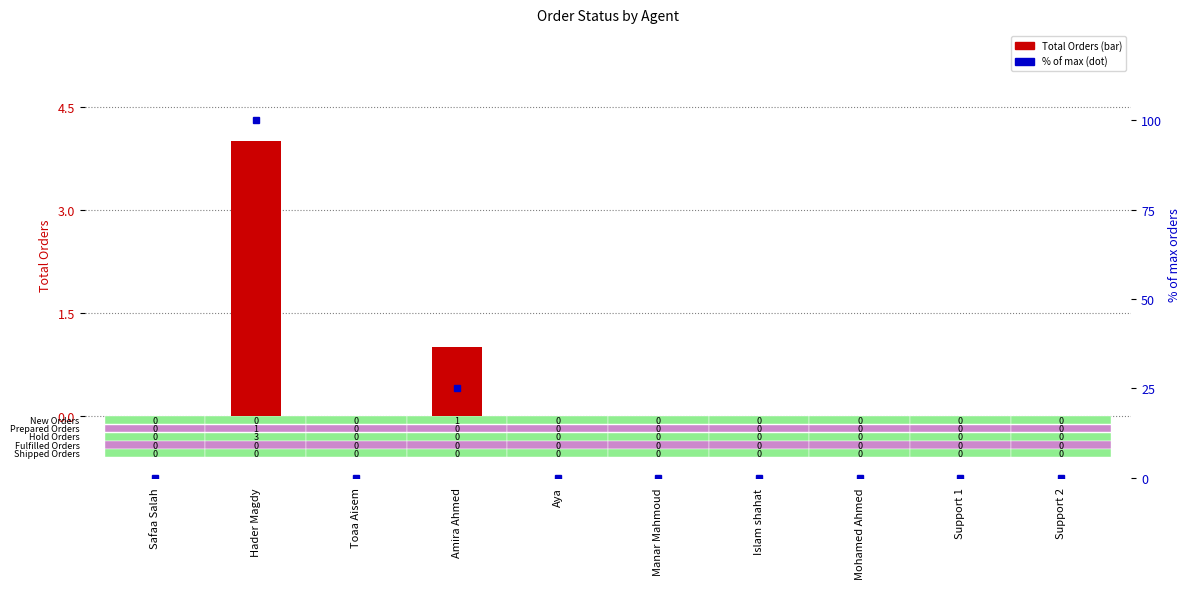

Reading left to right, transcribe all the data shown in this chart.

Total Orders: Safaa Salah=0	Hader Magdy=4	Toaa Aisem=0	Amira Ahmed=1	Aya=0	Manar Mahmoud=0	Islam shahat=0	Mohamed Ahmed=0	Support 1=0	Support 2=0
% of max orders: Safaa Salah=0	Hader Magdy=100	Toaa Aisem=0	Amira Ahmed=25	Aya=0	Manar Mahmoud=0	Islam shahat=0	Mohamed Ahmed=0	Support 1=0	Support 2=0